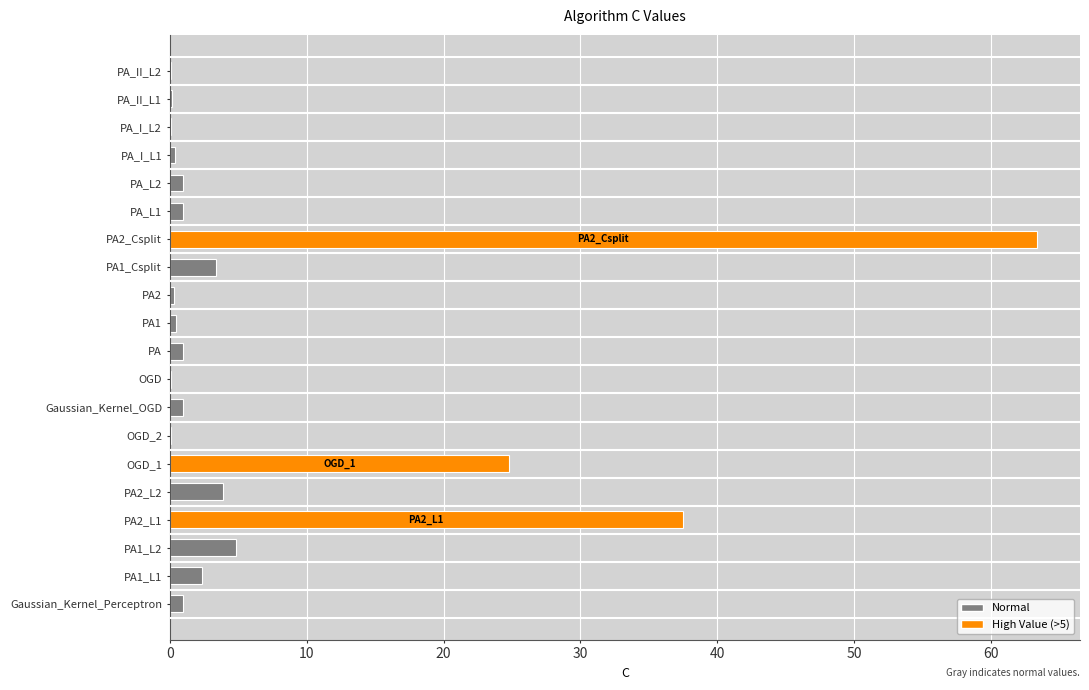

What is the sum of all values?

146.8